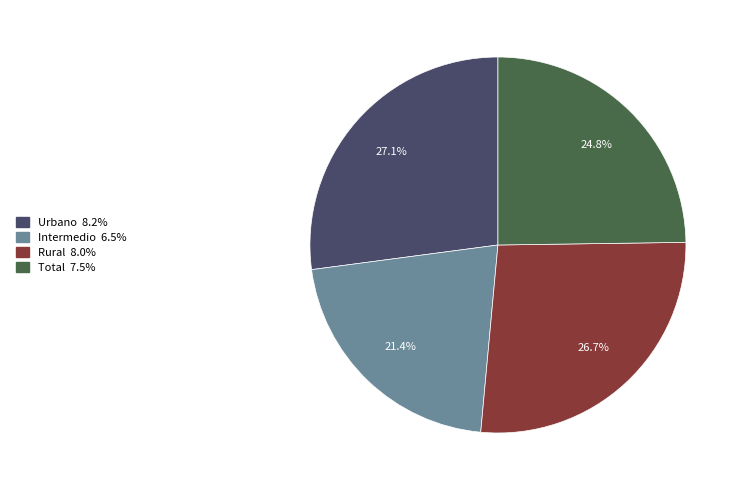

How many slices are in this pie chart?

4